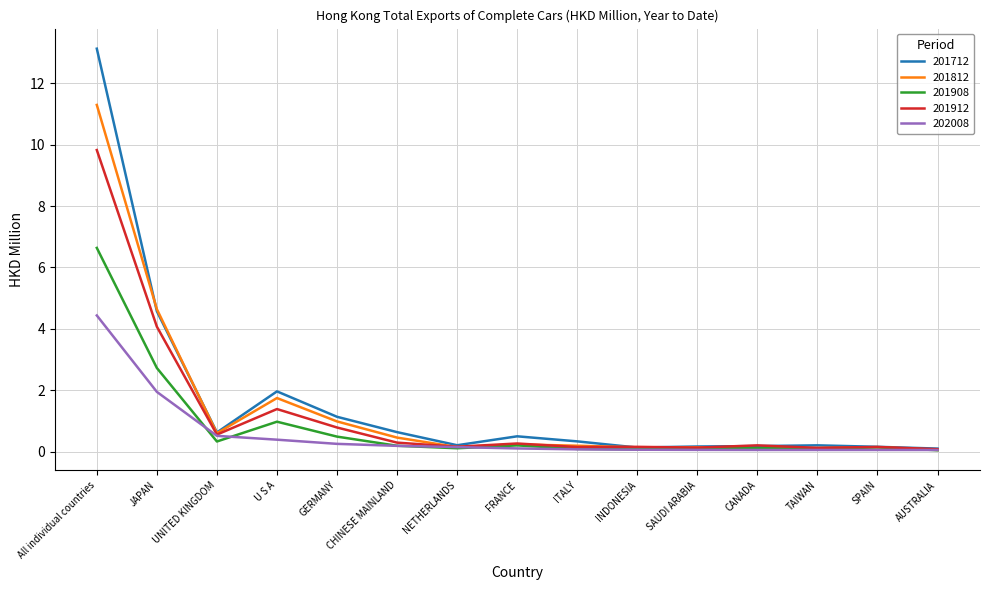

Which category has the highest value across all series?

All individual countries